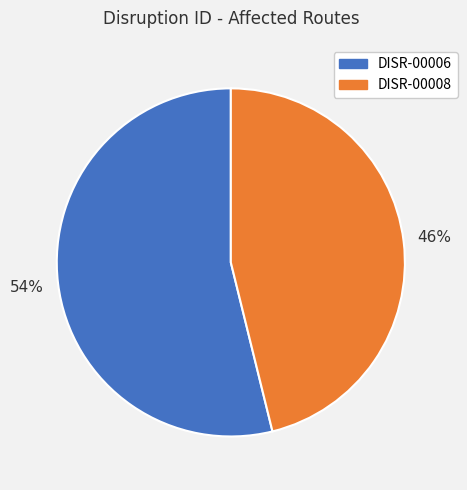

To the nearest percent, what is the average slice percentage?

50%